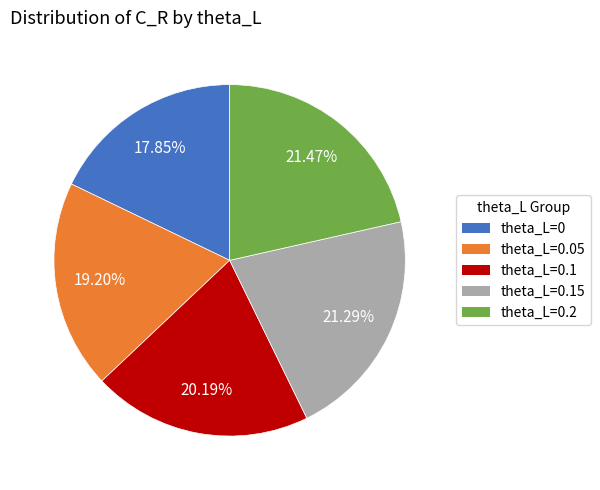

Is there any slice that represents more than half of the pie?

No